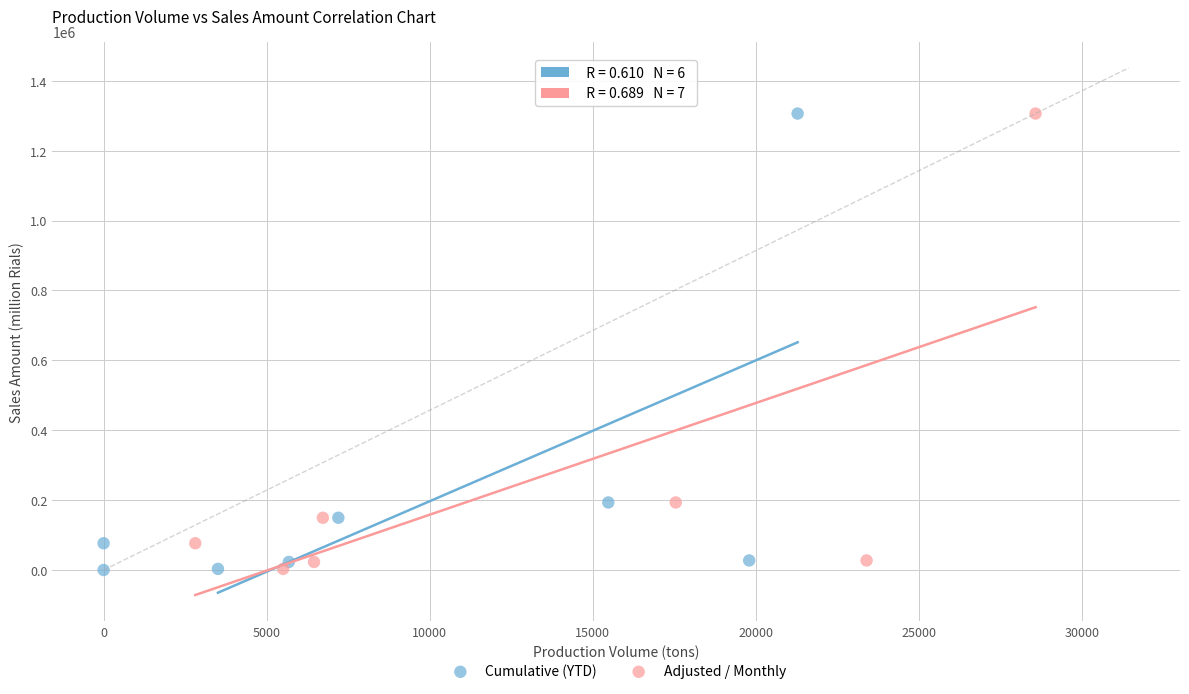

What are all the series names shown in the legend?

Cumulative (YTD), Adjusted / Monthly